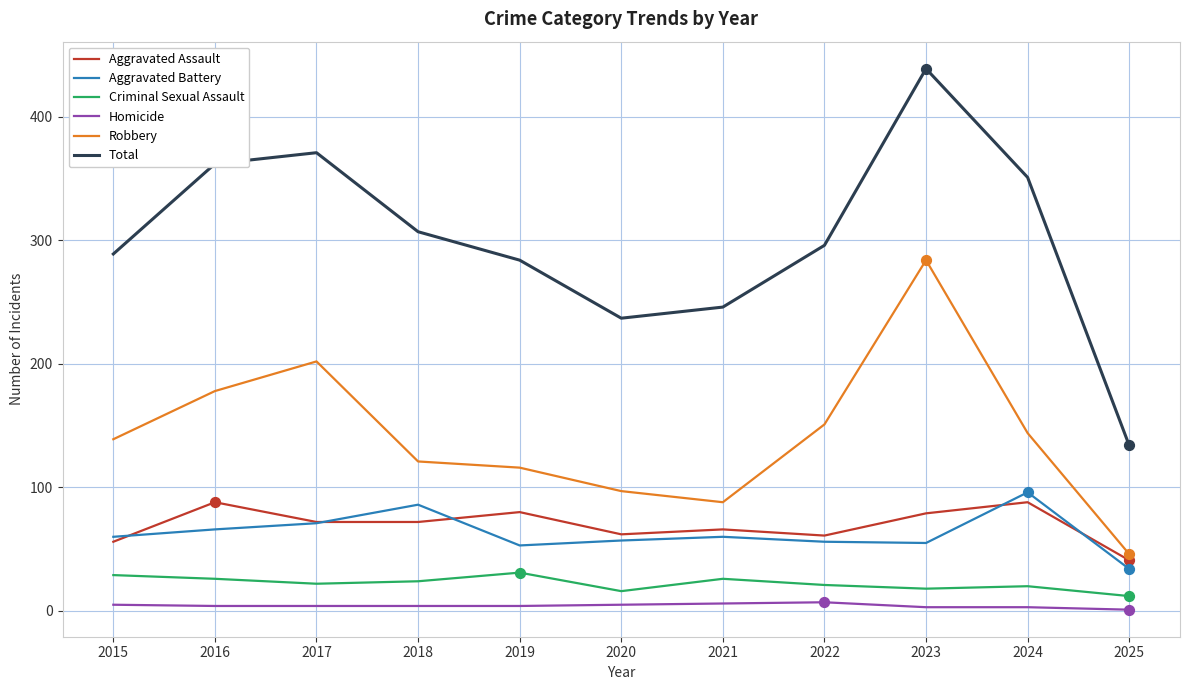

Which series has the widest spread of values?

Total